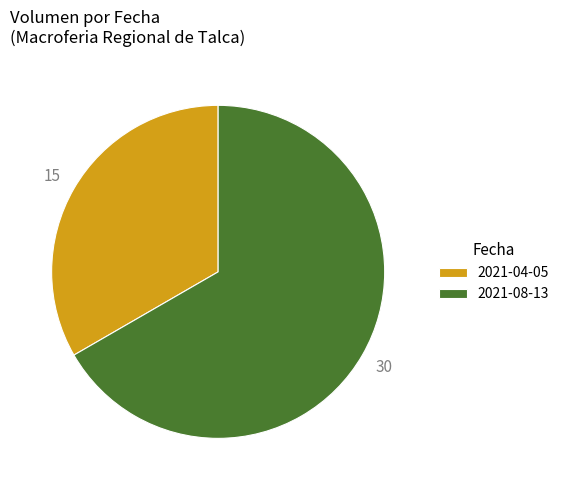

Is the sum of 2021-08-13 and 2021-04-05 greater than half?

Yes